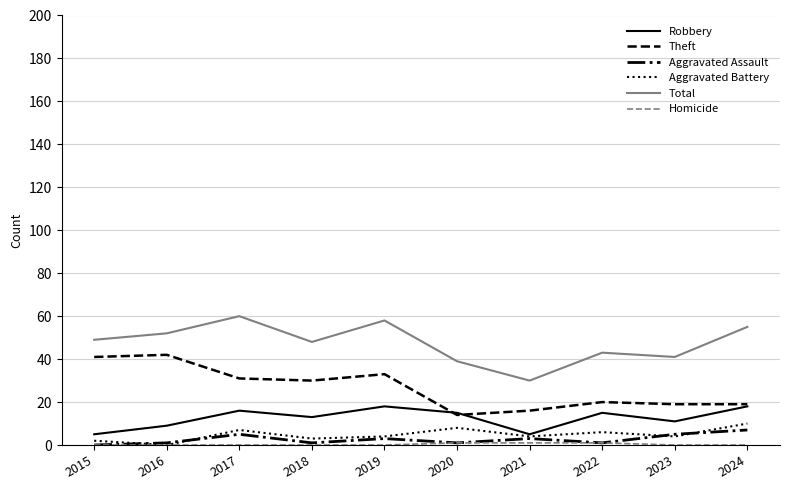

True or false: Aggravated Assault and Total cross at least once.

False